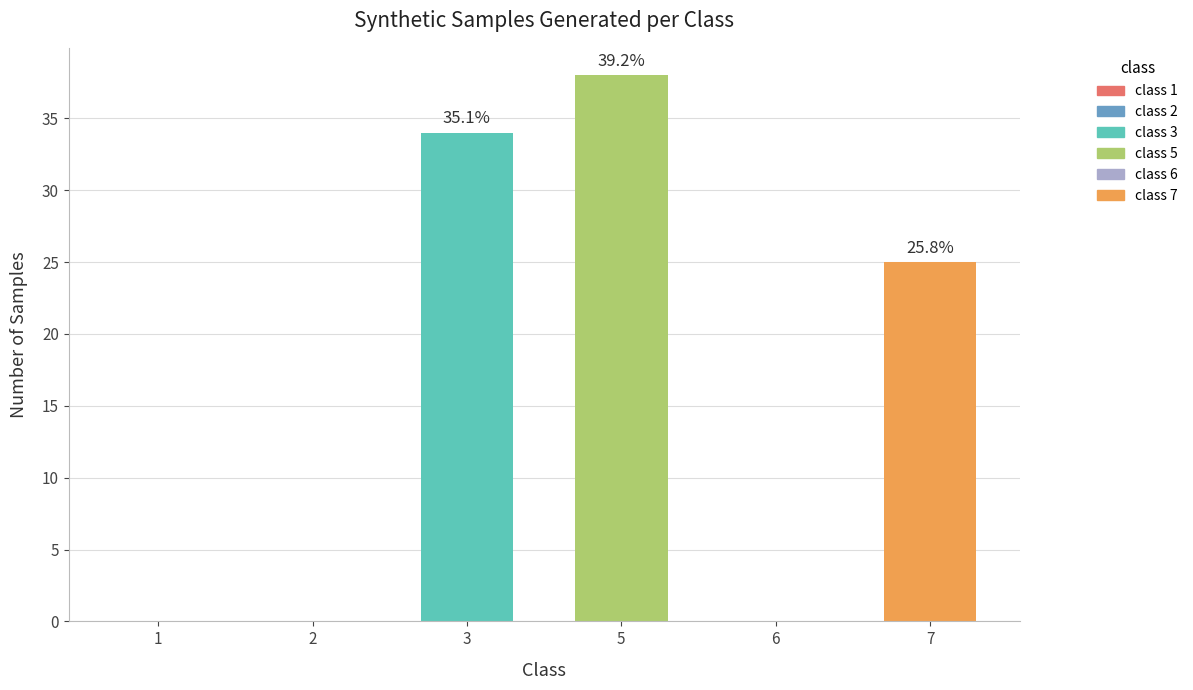

The chart shows a value of 0 at 1. True or false?

True